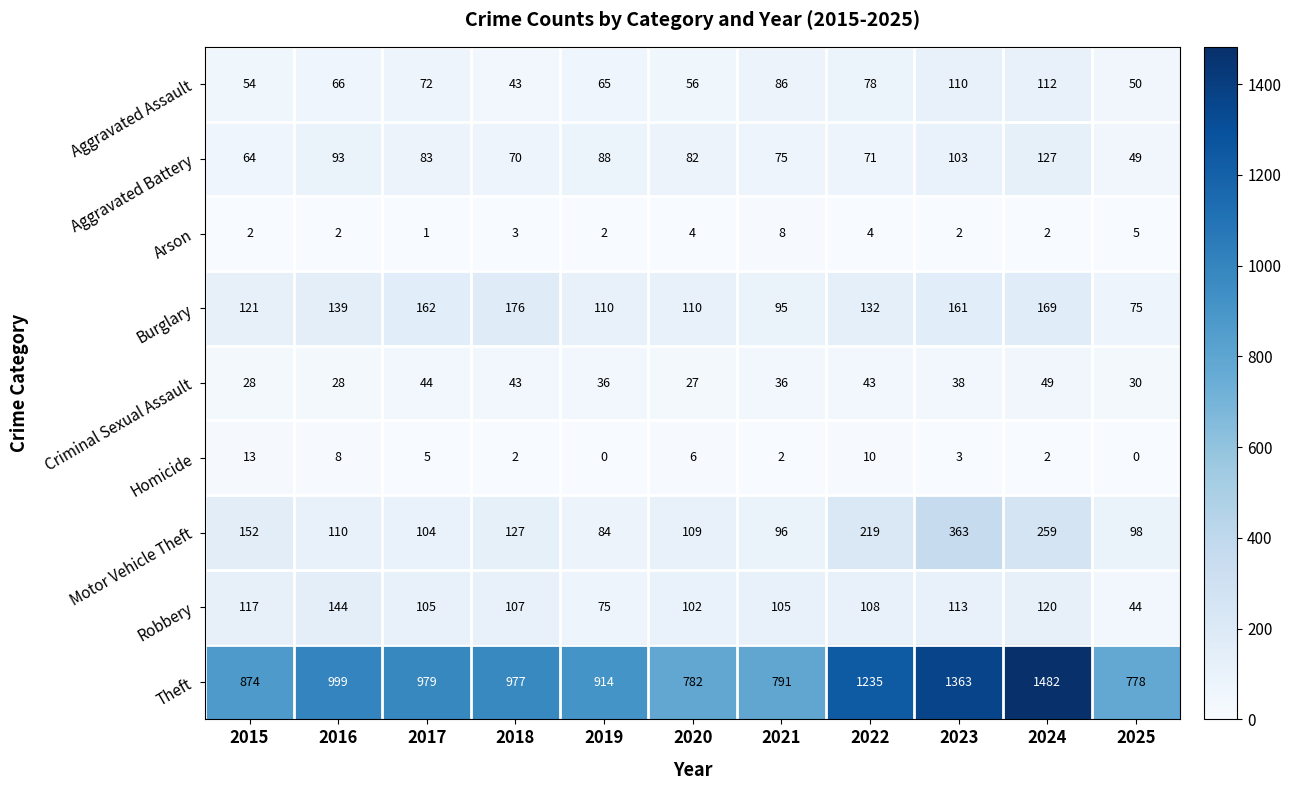

Is it true that Motor Vehicle Theft equals 131 at 2021?

False